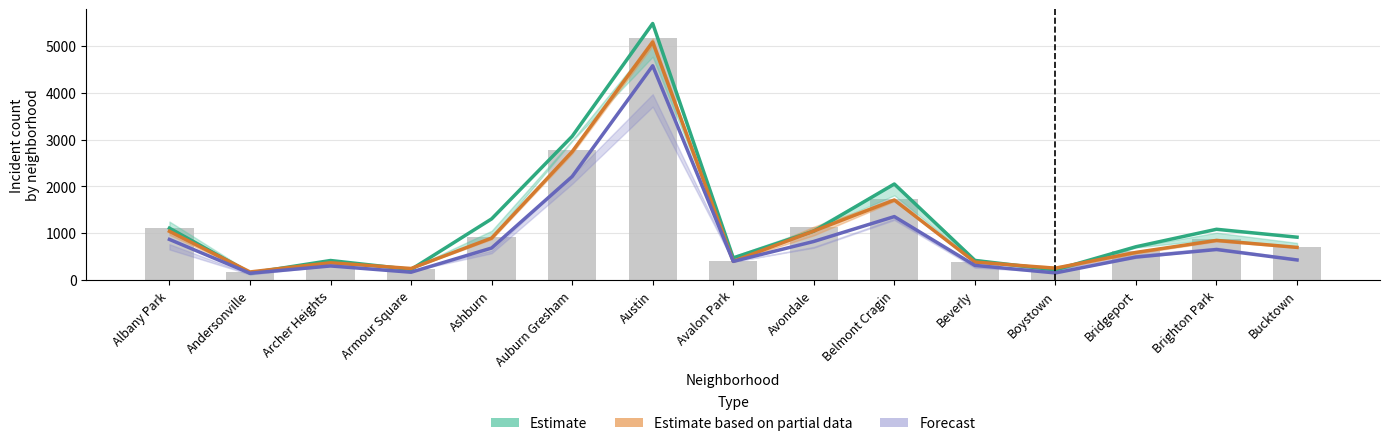

What is the difference between the highest and lowest values at Avalon Park?

75.0